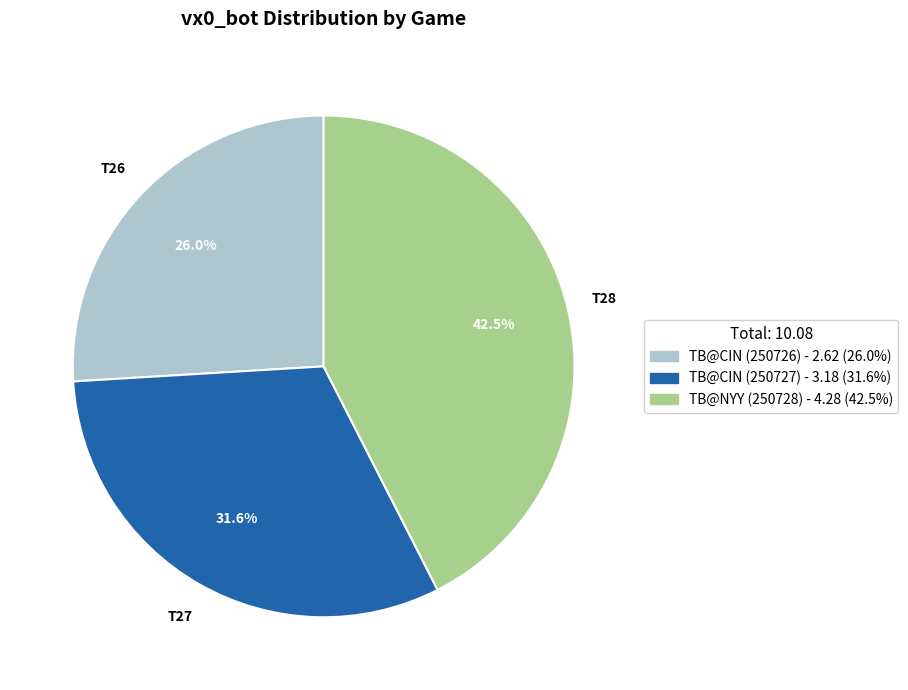

Rank the categories by value from lowest to highest.

TB@CIN (250726), TB@CIN (250727), TB@NYY (250728)